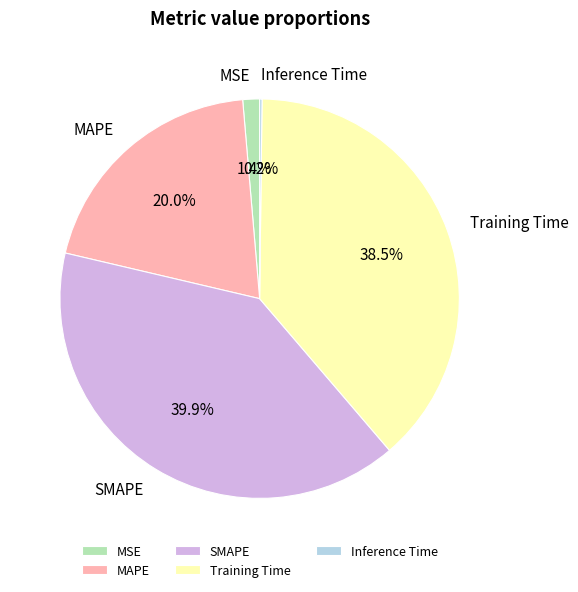

Which slice is the largest?

SMAPE